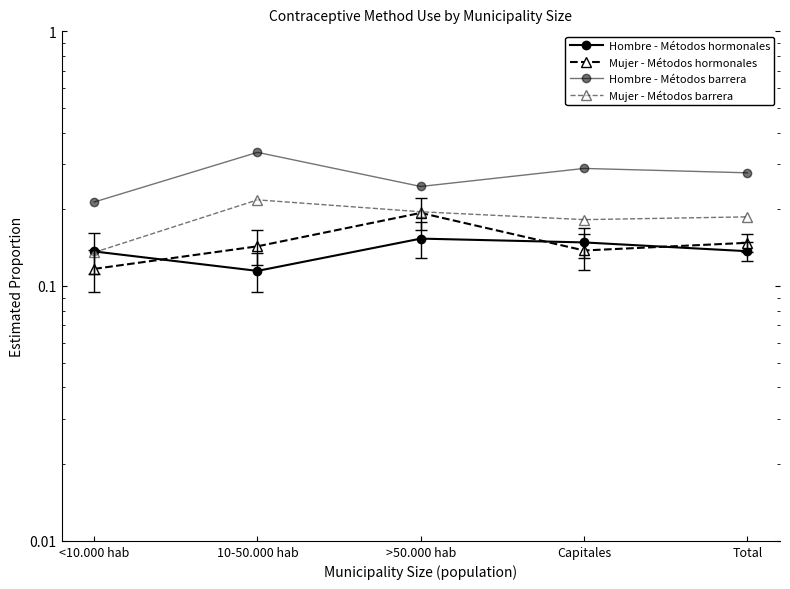

What is the label of the 2nd point from the right?

Capitales